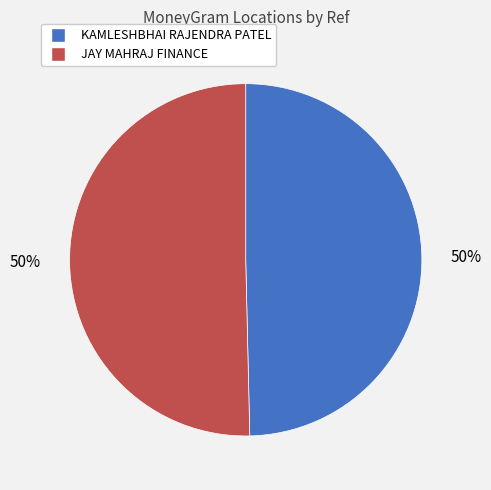

How many segments does this pie chart have?

2